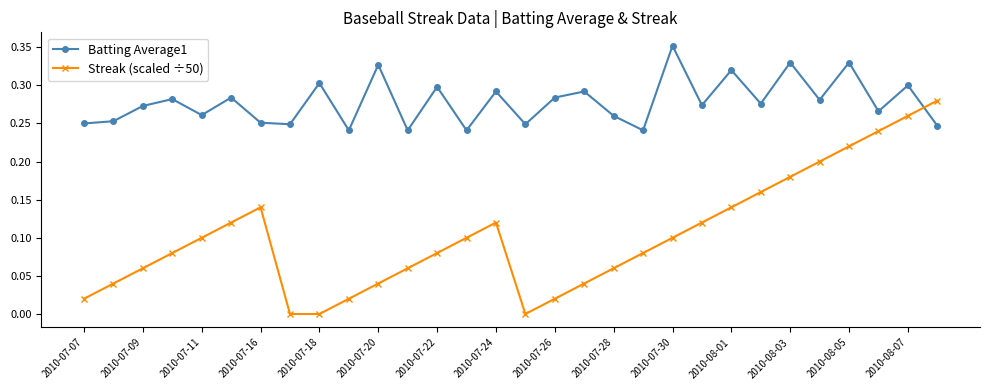

Count the number of data series in this chart.

2